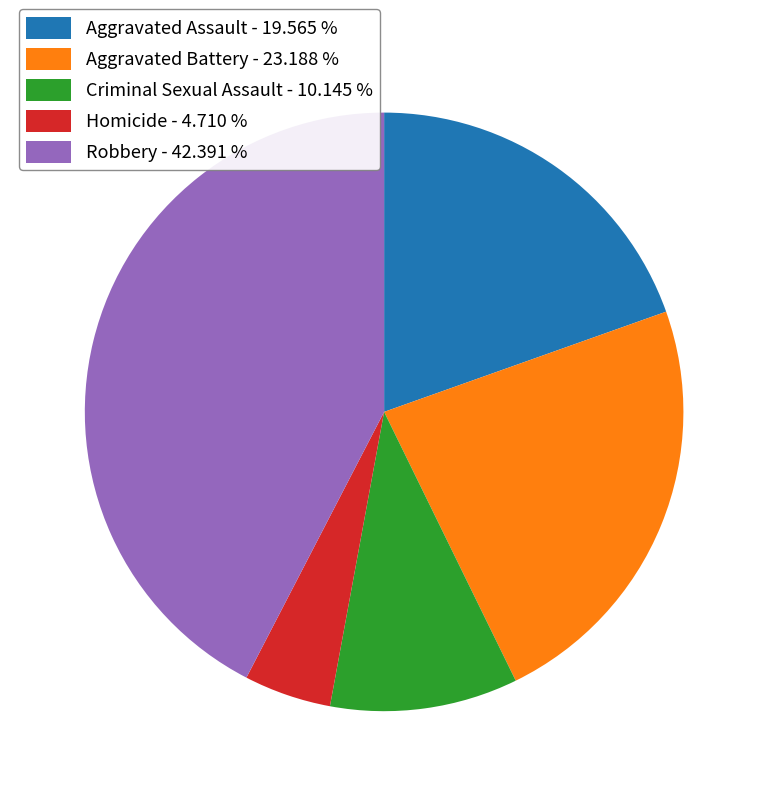

The Aggravated Battery slice represents 23% of the pie. True or false?

True